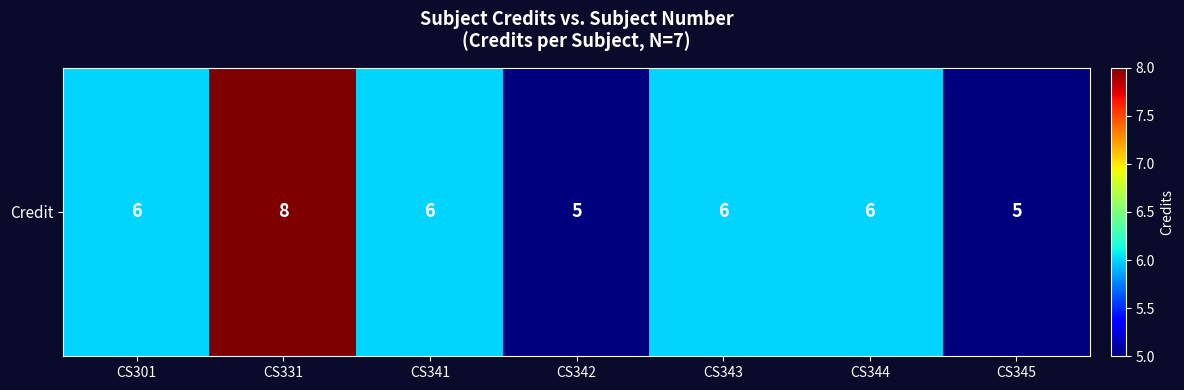

Count the number of values greater than 6.

1